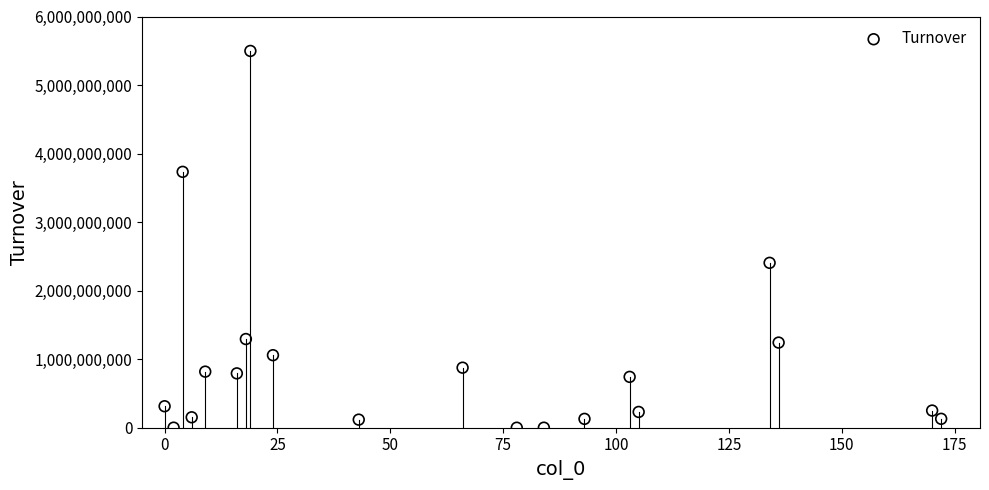

What Y value in the scatter plot is closest to 2748725500?

2405790000